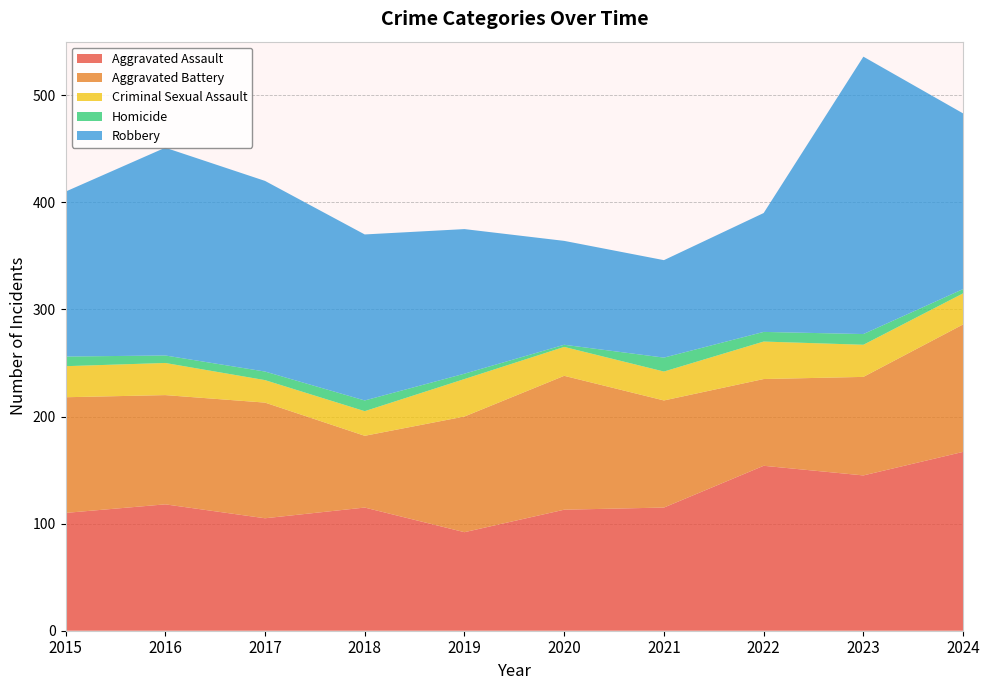

Reading right to left, transcribe all the data shown in this chart.

Aggravated Assault: 167	145	154	115	113	92	115	105	118	110
Aggravated Battery: 119	92	81	100	125	108	67	108	102	108
Criminal Sexual Assault: 29	30	35	27	27	35	23	21	30	29
Homicide: 4	10	9	13	2	5	10	8	7	9
Robbery: 164	259	111	91	97	135	155	178	194	154